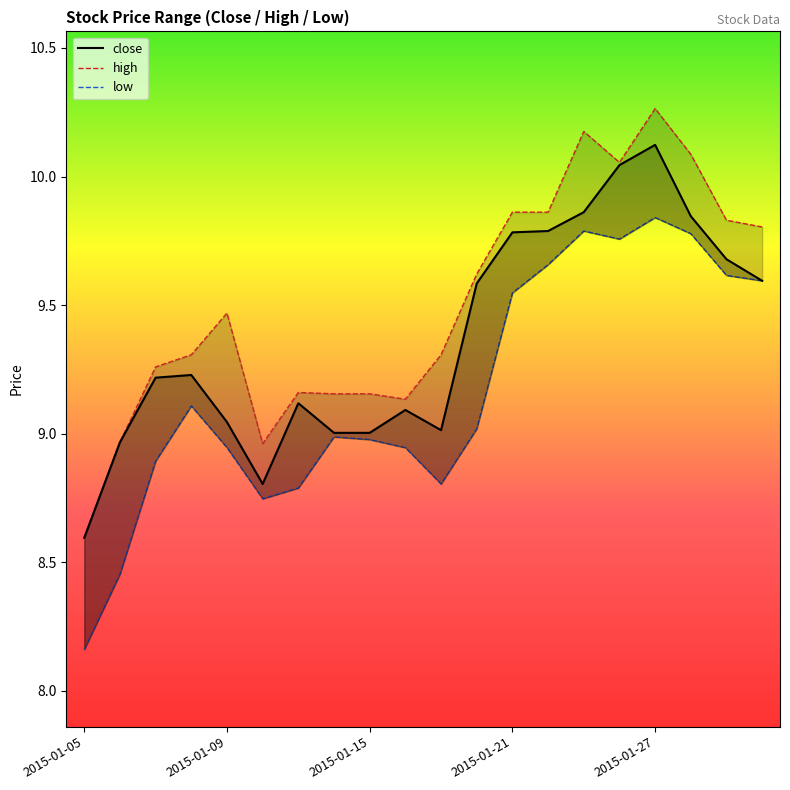

In close, how many points are higher than both neighbors (excluding endpoints)?

4